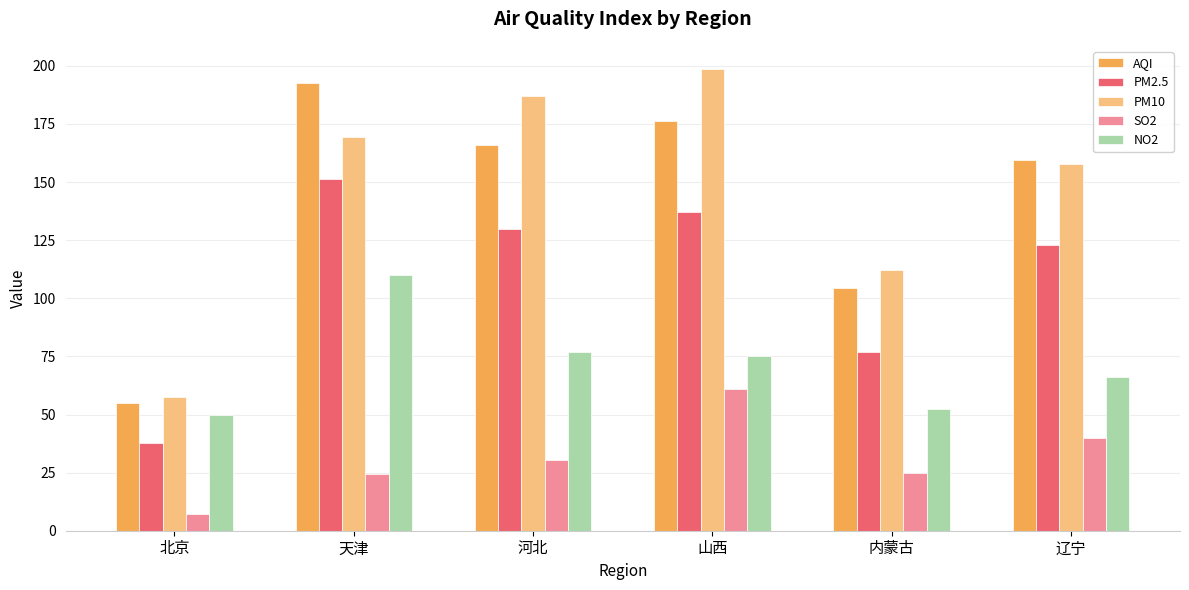

Which series changed the most between 山西 and 内蒙古?

PM10